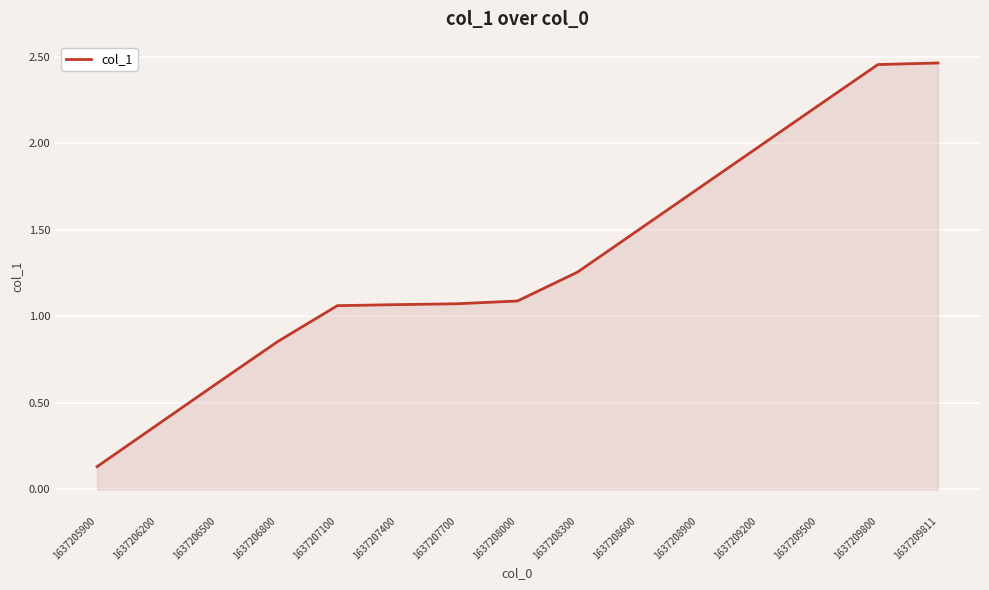

What is the difference between the values at 1637207400 and 1637206800?

0.2